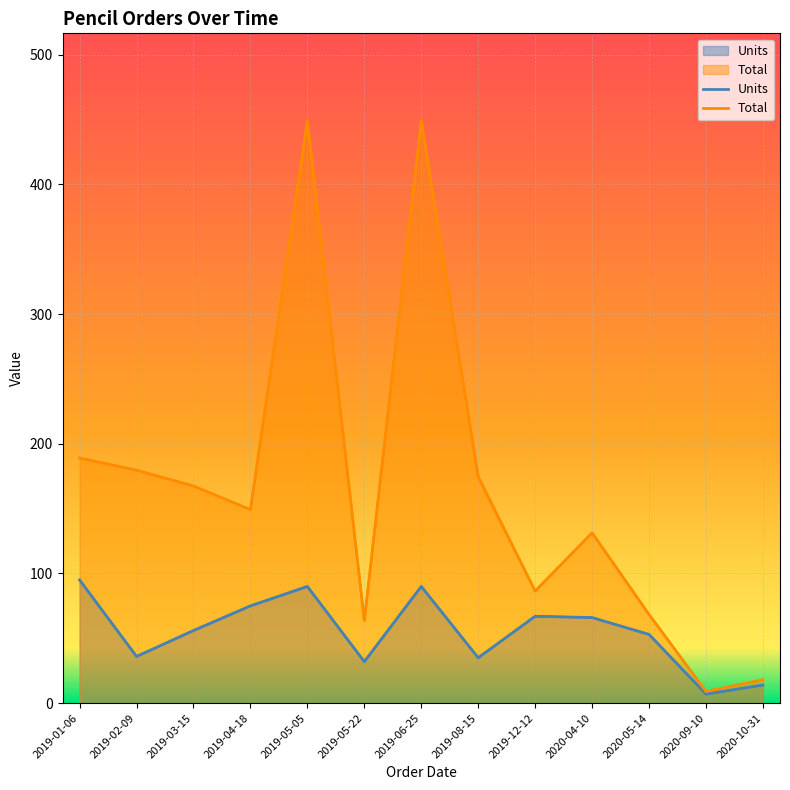

Reading left to right, extract all data points from this chart.

Units: 95.0	36.0	56.0	75.0	90.0	32.0	90.0	35.0	67.0	66.0	53.0	7.0	14.0
Total: 189.1	179.6	167.4	149.2	449.1	63.7	449.1	174.7	86.4	131.3	68.4	9.0	18.1